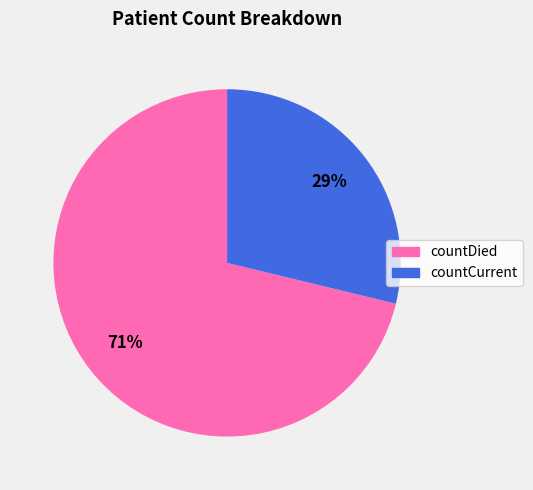

To the nearest percent, what is the average slice percentage?

50%